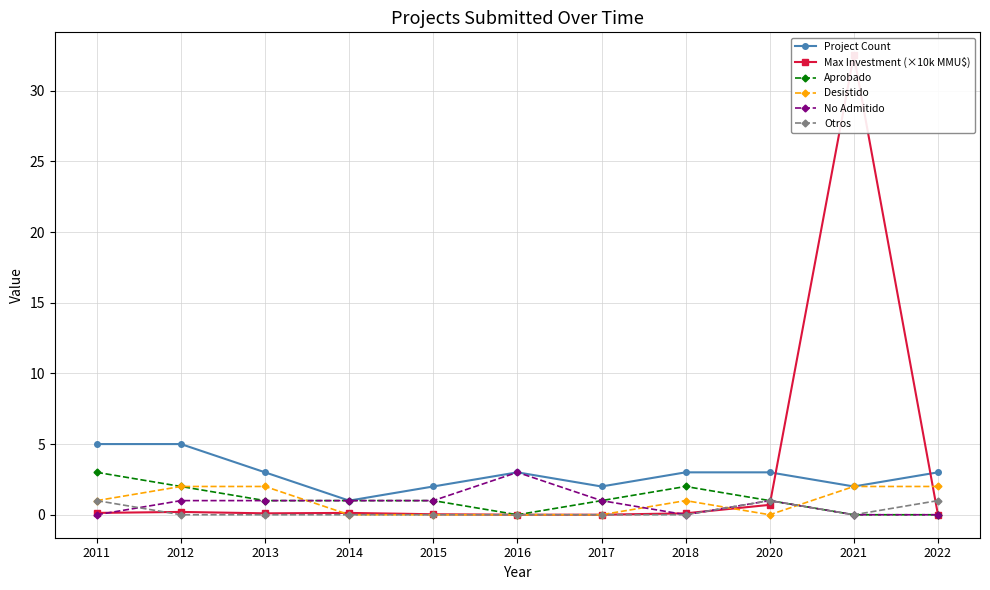

True or false: No Admitido has a value of 1.0 at 2020.

True